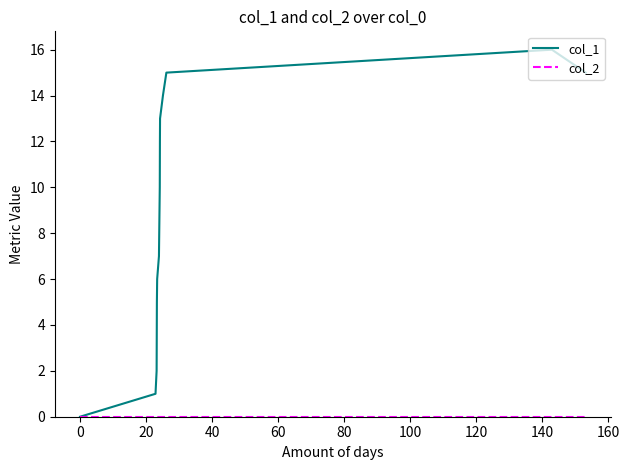

Which series has the largest total across all categories?

col_1